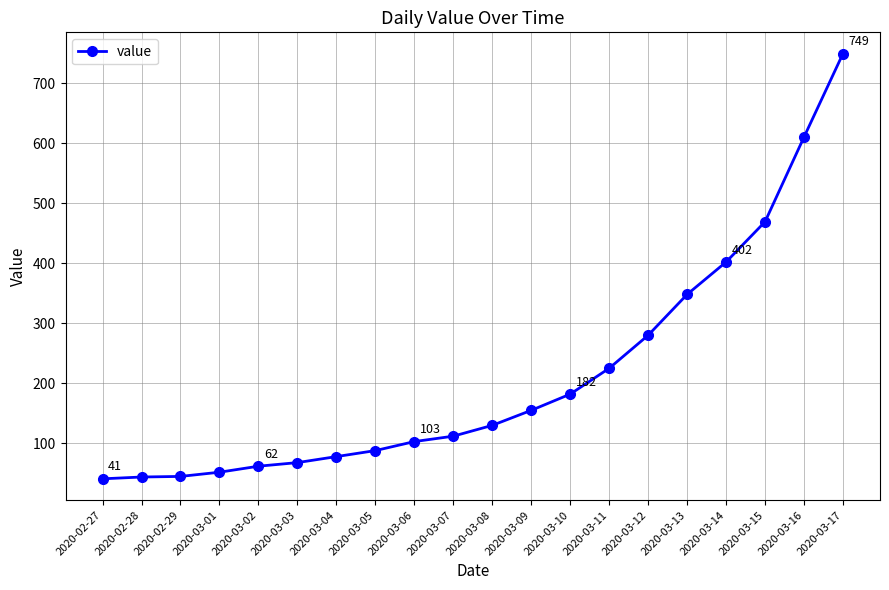

What is the difference between the values at 2020-03-01 and 2020-03-16?

558